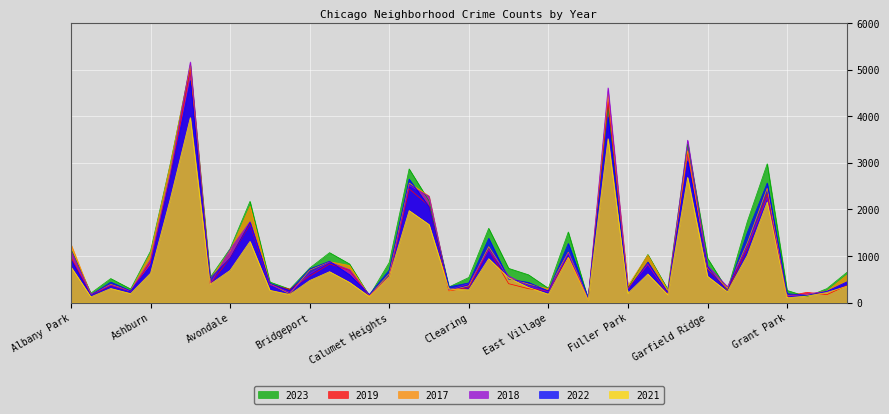

Reading left to right, list all the values displayed in this chart.

2019: 968	166	368	249	872	2700	5008	405	957	1687	385	287	568	828	694	142	561	2441	2079	253	322	1140	406	298	248	972	77	4310	308	825	189	3226	728	261	1153	2328	138	220	171	365
2022: 926	157	440	251	797	2698	4761	522	953	1720	414	258	722	888	599	175	698	2650	2055	338	422	1379	504	433	250	1269	99	3981	263	871	210	3034	766	236	1503	2566	192	154	240	441
2017: 1252	171	391	250	1053	2973	5096	508	1107	2066	403	188	697	879	795	145	620	2566	2288	253	360	1201	531	397	296	1082	87	4471	365	1019	265	3257	743	311	1281	2456	154	176	246	589
2018: 1117	184	374	248	924	2787	5163	401	1142	1737	386	224	616	870	704	160	554	2513	2280	273	409	1131	571	354	230	1063	75	4608	289	817	202	3486	789	342	1205	2249	141	185	240	443
2021: 767	123	303	193	630	2237	3970	395	692	1313	264	173	474	664	435	130	559	1974	1675	293	274	943	530	326	180	969	62	3518	200	613	170	2687	565	233	1015	2160	104	140	217	350
2023: 1144	202	516	292	1107	2993	5082	542	1158	2173	442	289	741	1072	831	146	863	2869	2181	335	539	1594	735	597	307	1515	72	4185	314	1032	286	3407	953	268	1739	2979	261	129	300	647